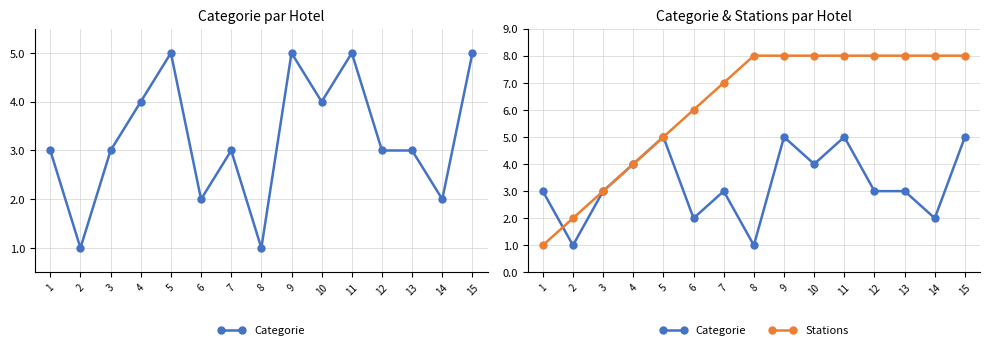

Which series ends up on top after the final intersection of Categorie and Stations?

Stations